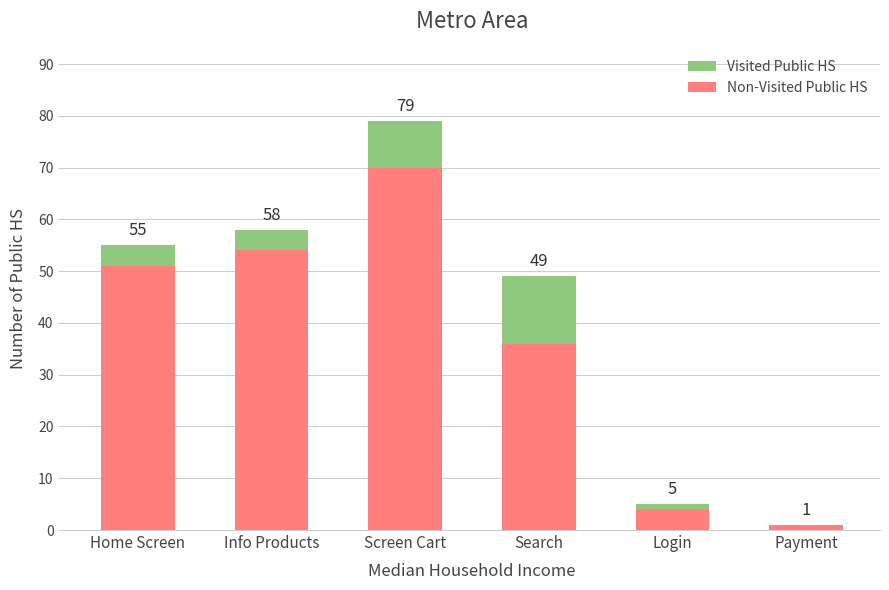

At which label is Non-Visited Public HS closest to 35?

Search